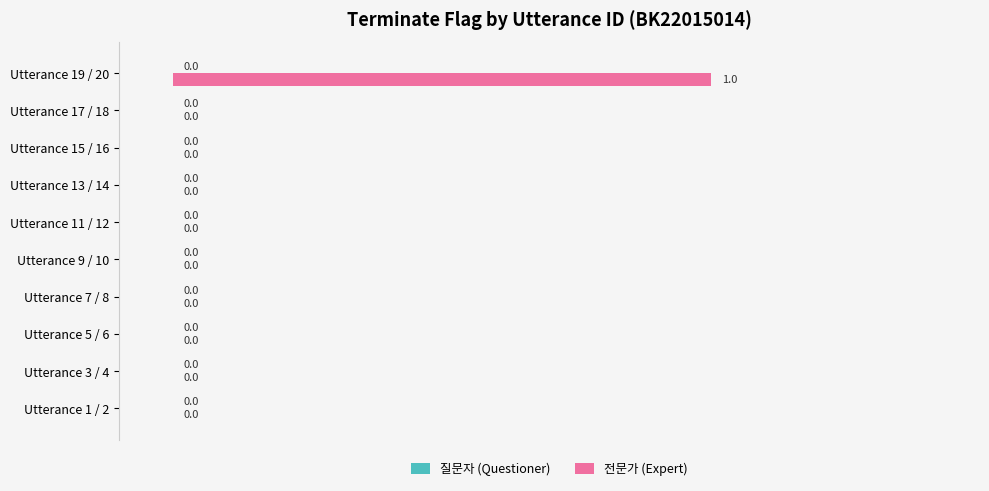

The chart shows a value of 0 at Utterance 9 / 10. True or false?

True